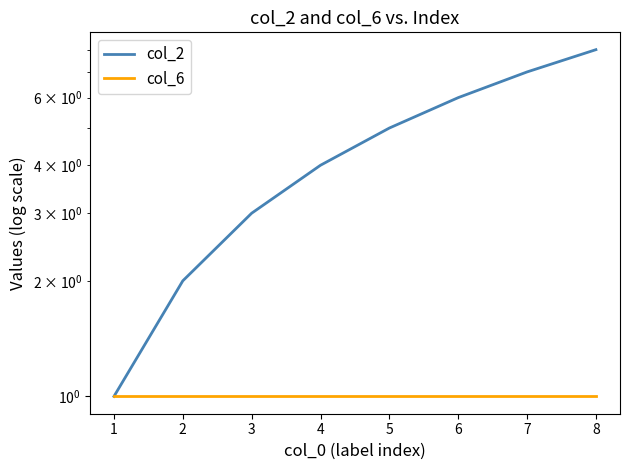

Does the chart display data point markers on the line(s)?

No